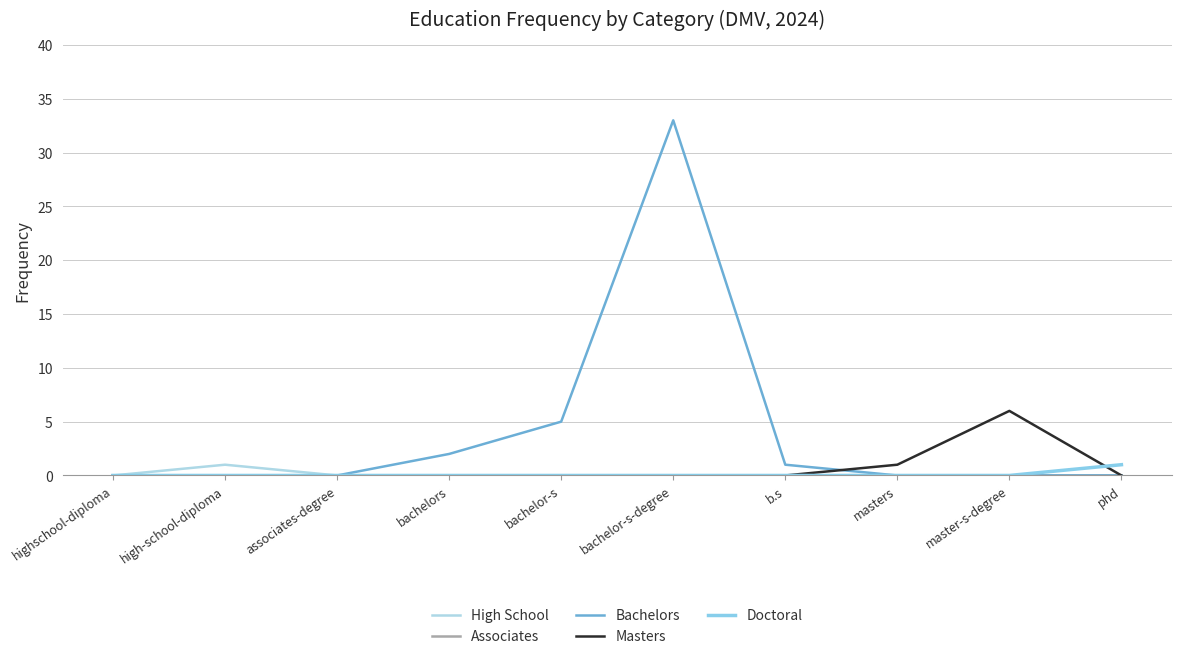

Which label corresponds to the smallest value in the chart?

highschool-diploma